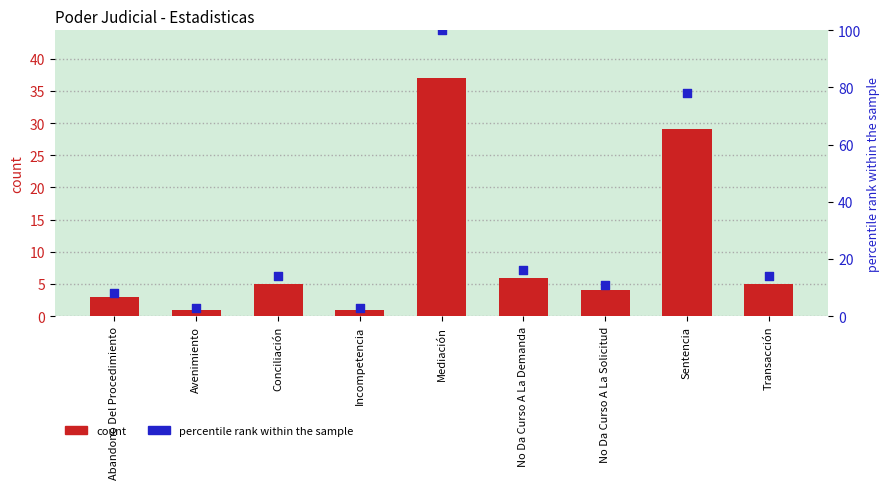

At which category is the sum across all series the highest?

Mediación